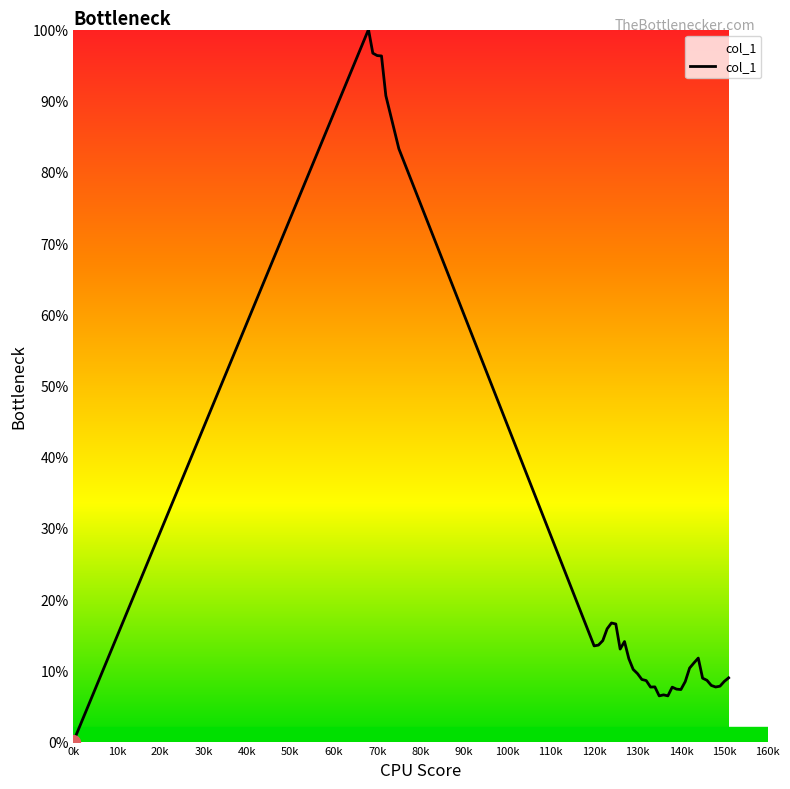

What is the difference between the maximum and minimum values?

100.0